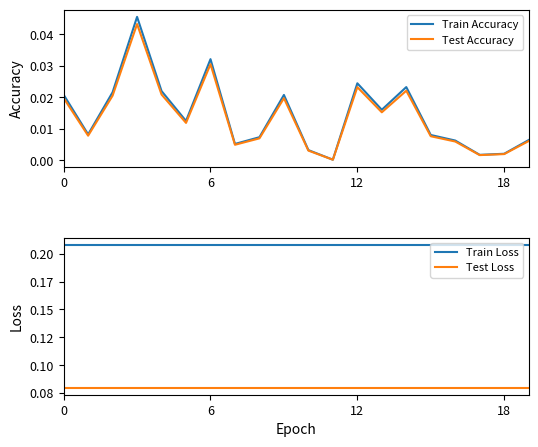

How many data points does each series have?

20